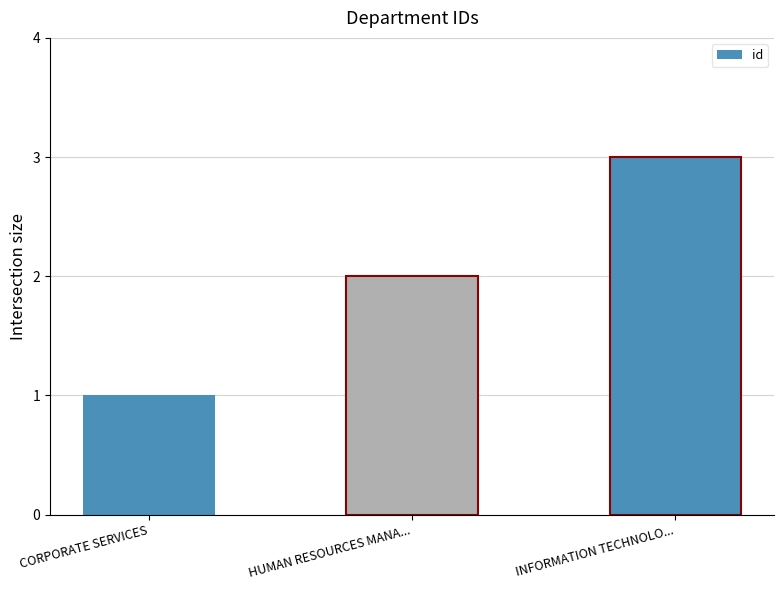

What is the greatest value displayed?

3